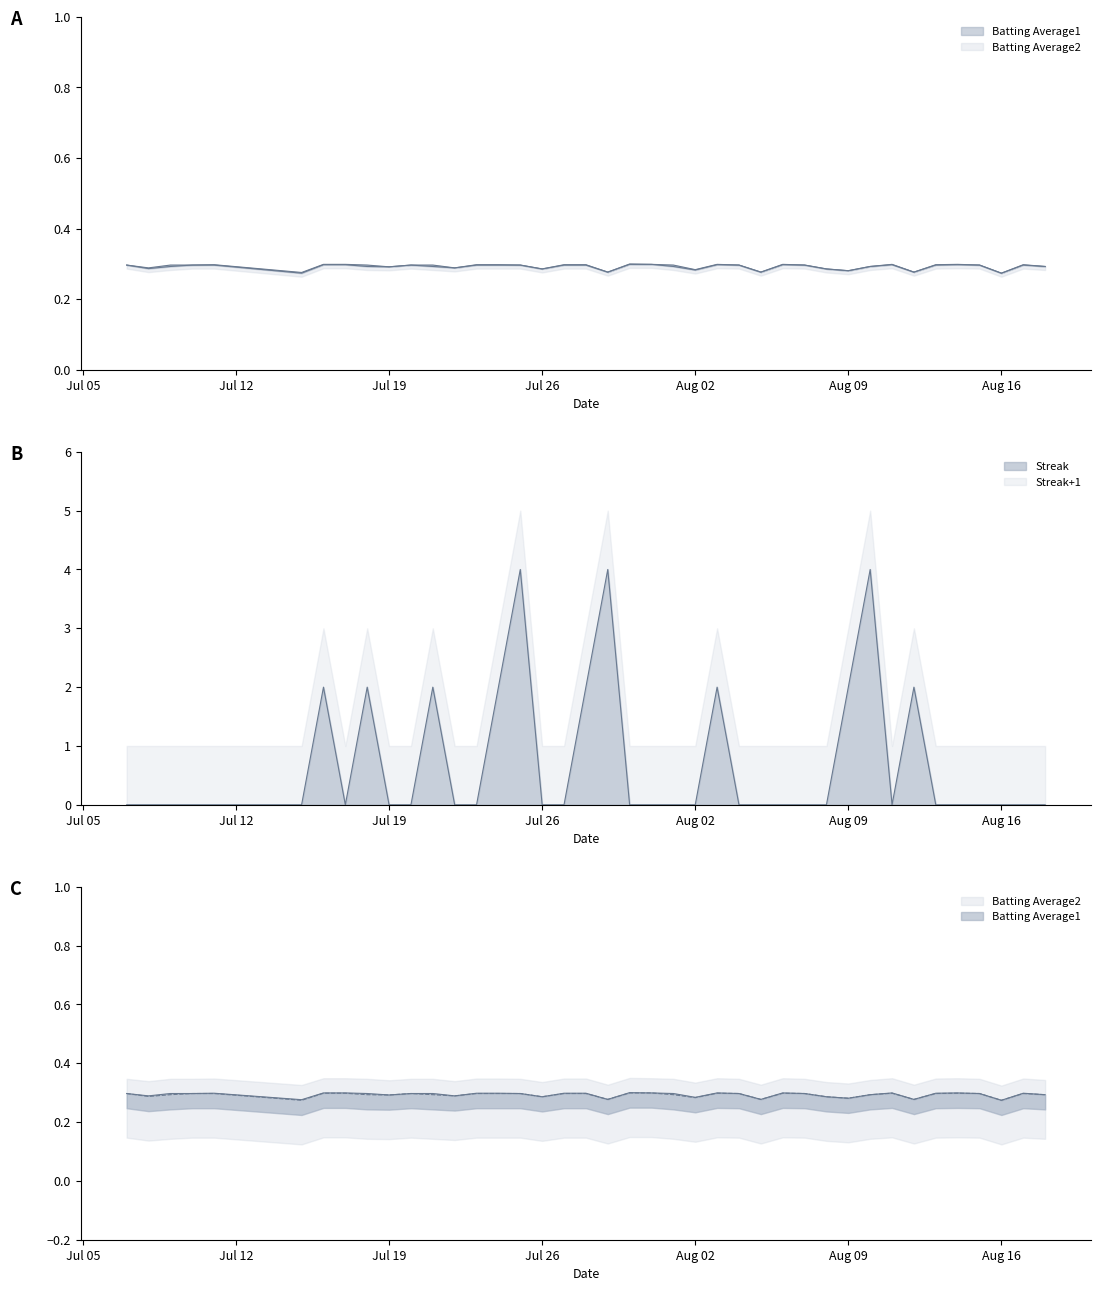

Which label corresponds to the smallest value in the chart?

2010-07-07